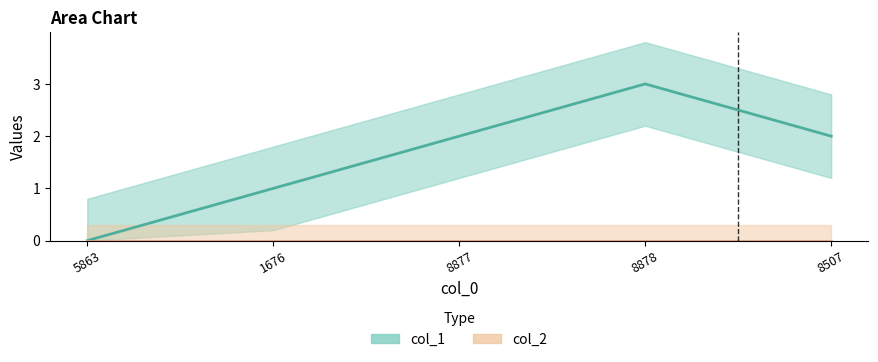

List the labels in order of value, largest first.

8878, 8877, 8507, 1676, 5863